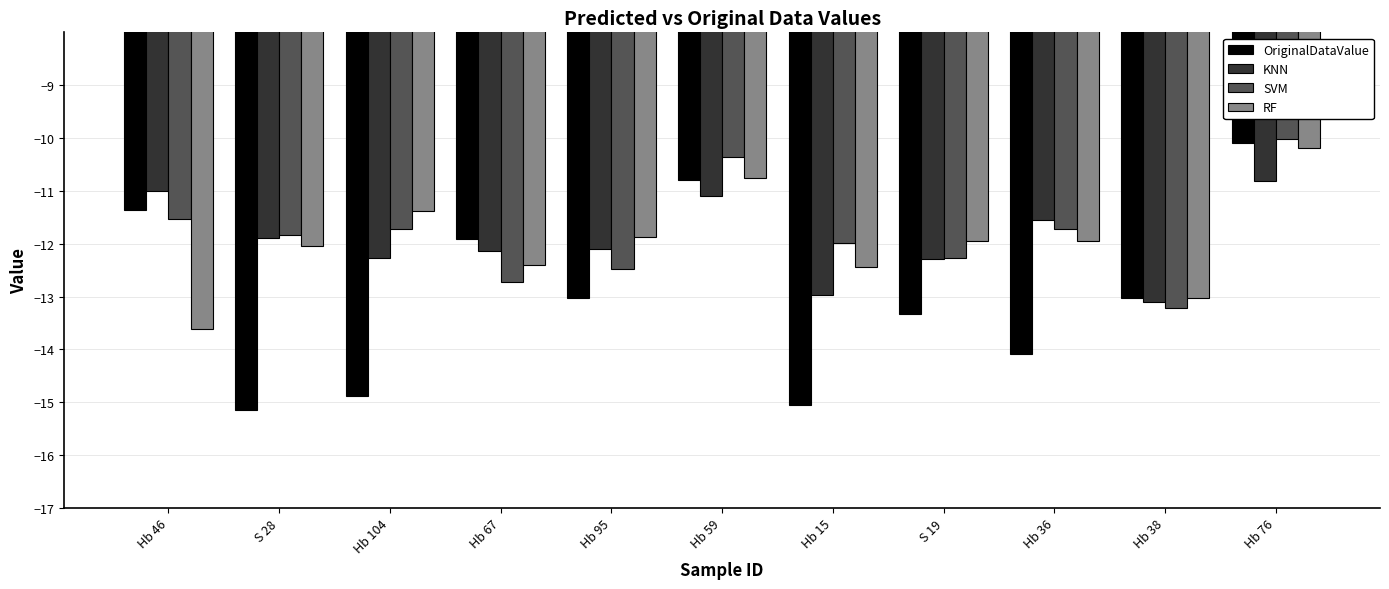

How many data points in RF are above -11?

2